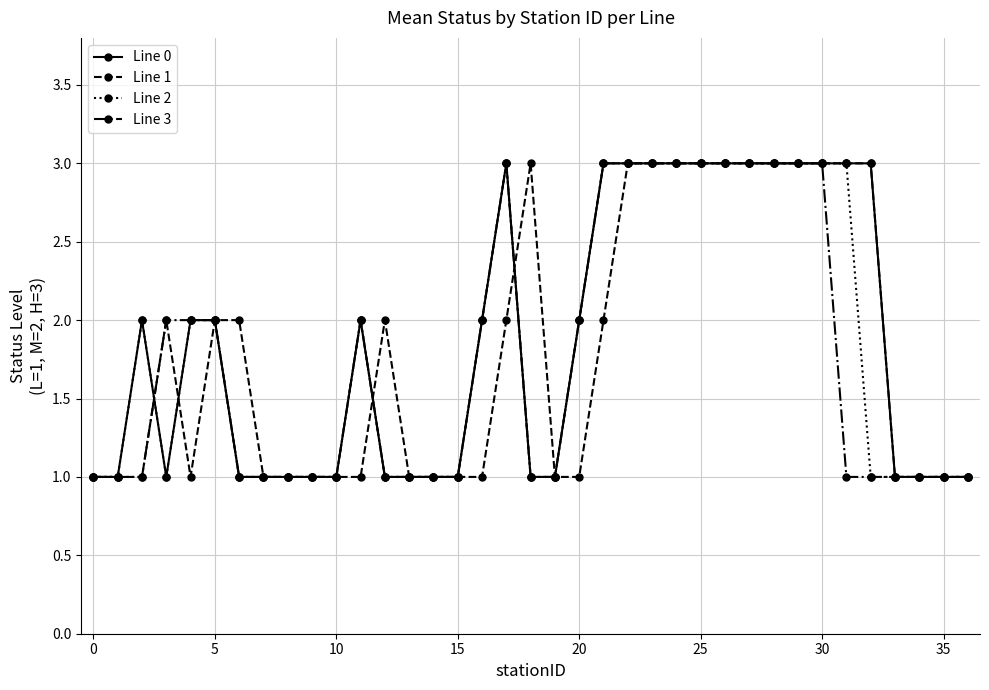

True or false: Line 1 has more than 1 interior local peaks.

True